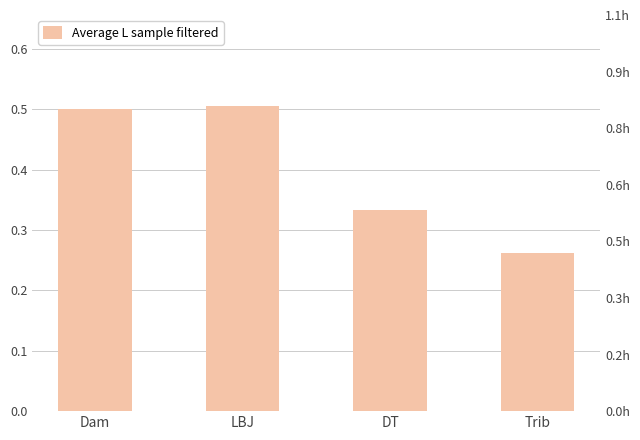

Reading left to right, transcribe all the data shown in this chart.

0.5	0.5	0.3	0.3